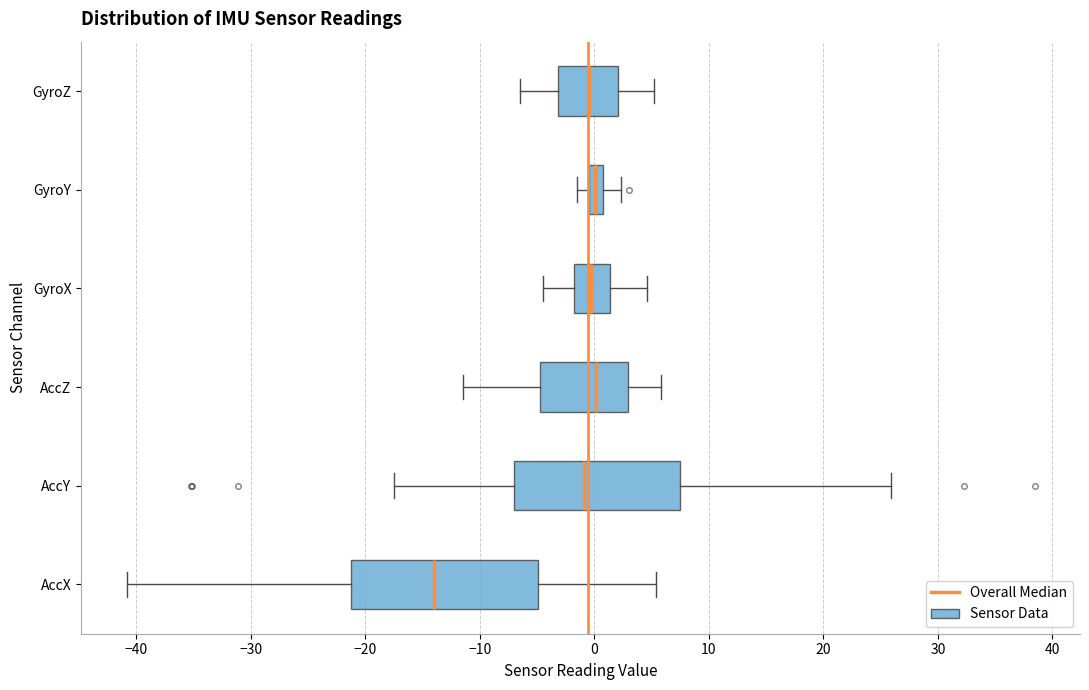

Which box has the furthest to the left median line?

AccX